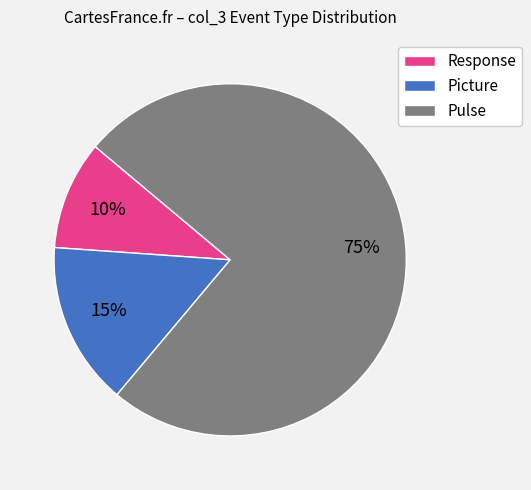

How many segments does this pie chart have?

3